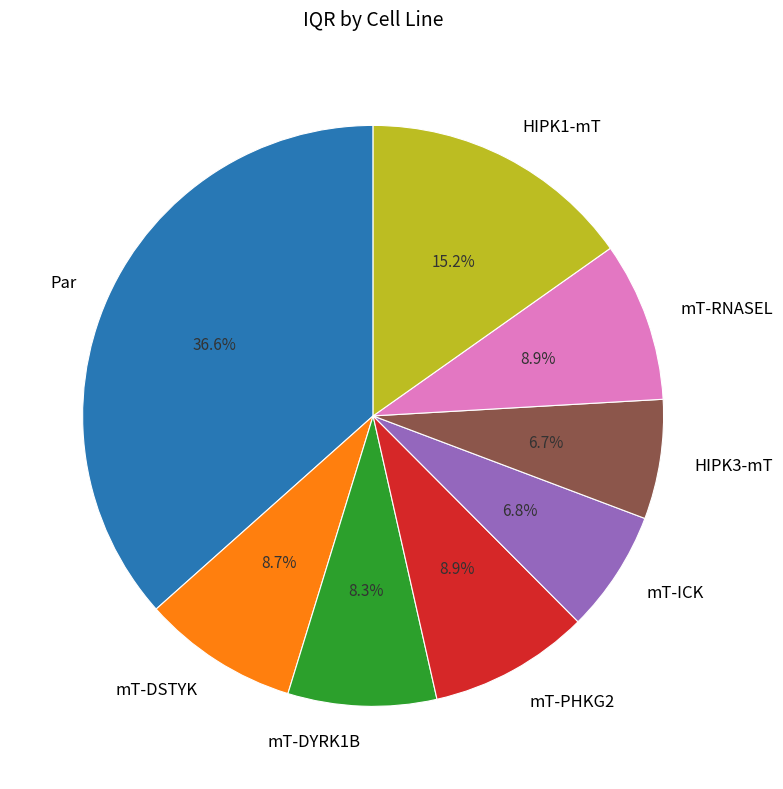

Which has a higher value, mT-PHKG2 or mT-DYRK1B?

mT-PHKG2